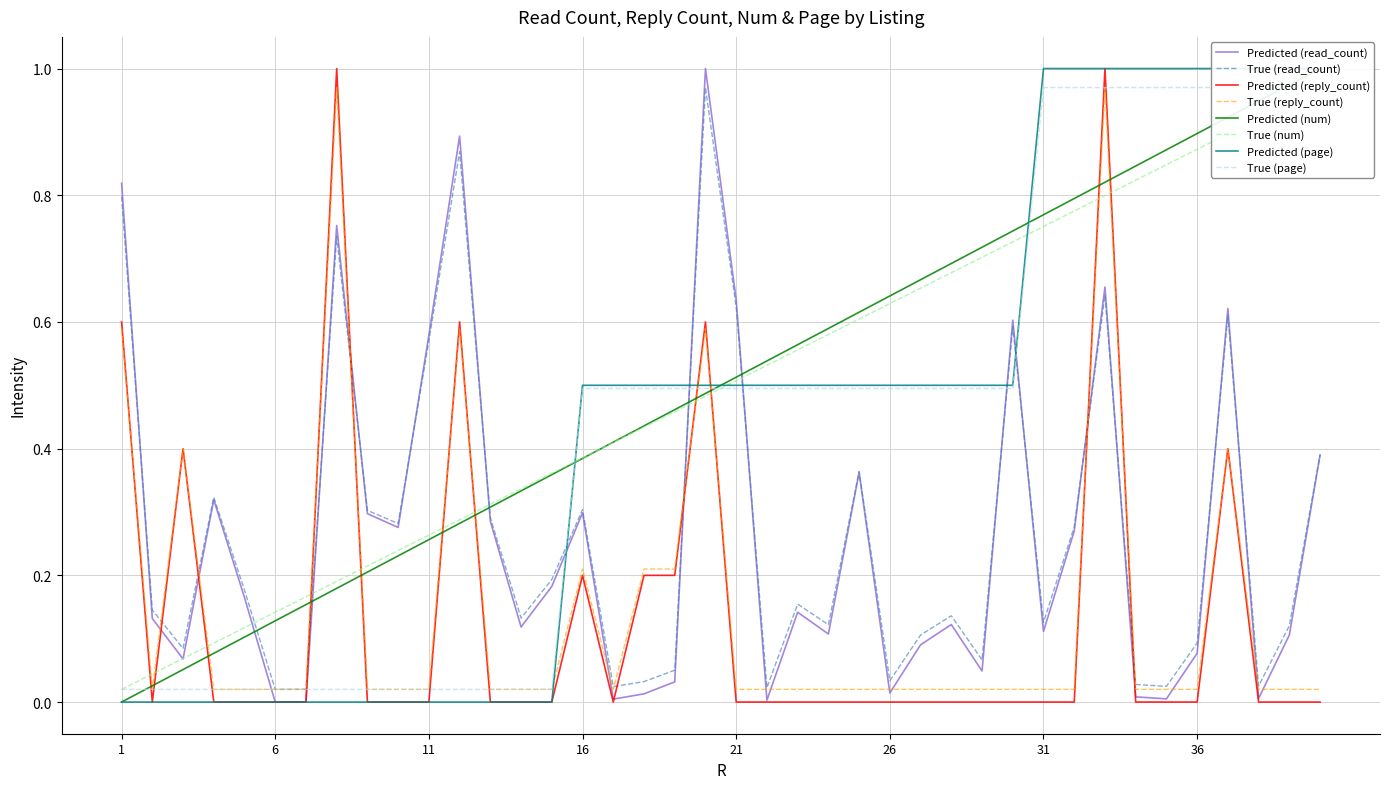

How many lines are shown in the chart?

4